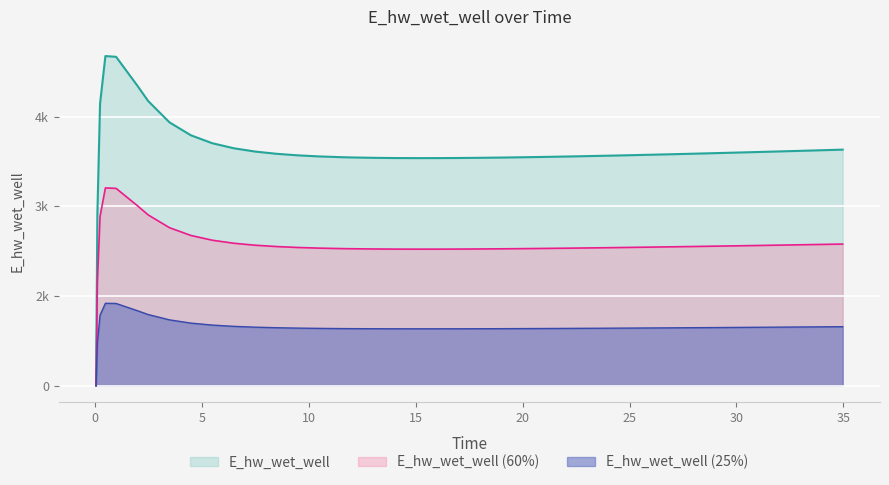

How many data points are less than 3870?

20